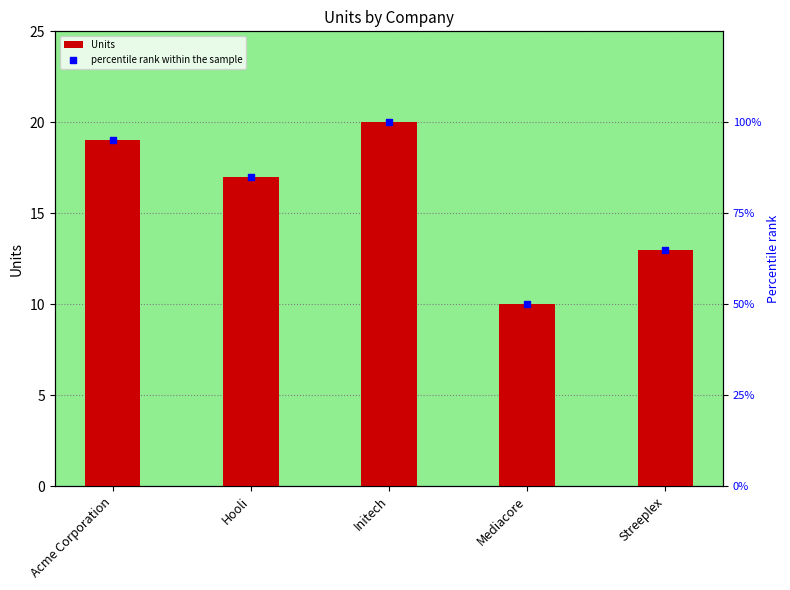

Which series reaches the maximum Y coordinate?

percentile rank within the sample